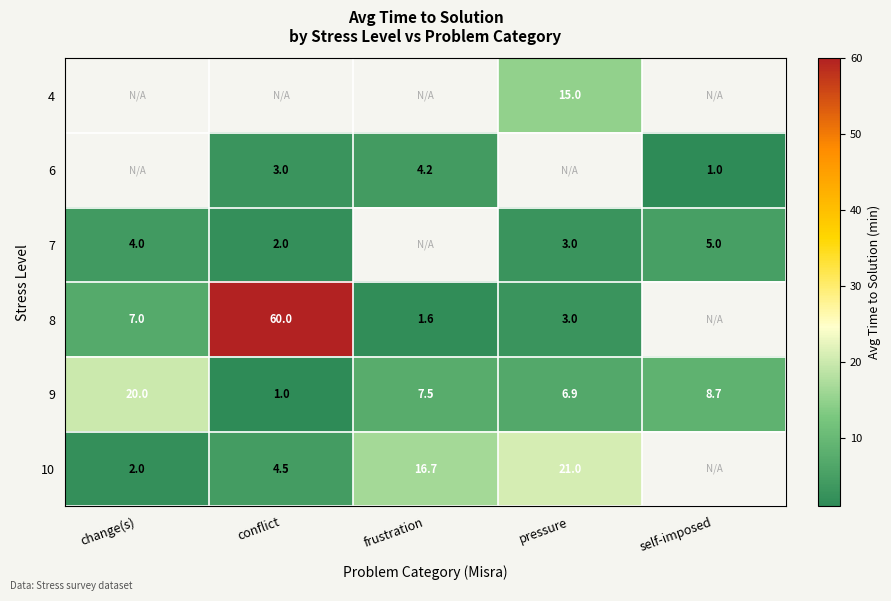

Which category has the lowest value in the 9 series?

conflict